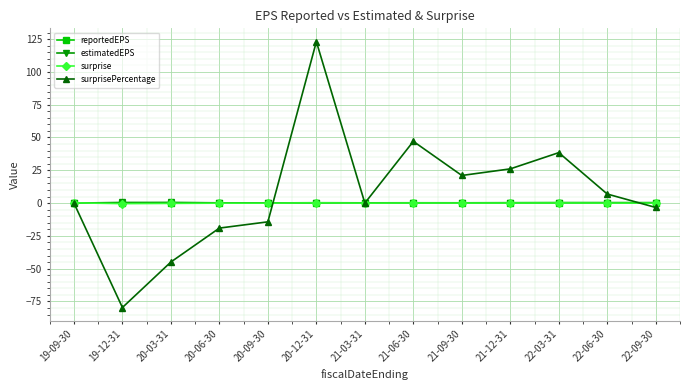

Is the value of surprisePercentage at 19-12-31 greater than the value of surprise at 19-12-31?

No